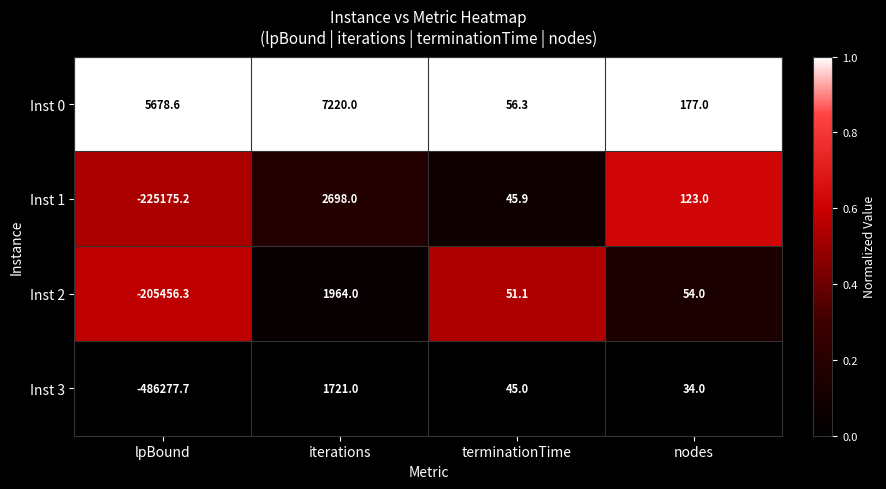

Read the Inst 3 value at terminationTime.

45.0